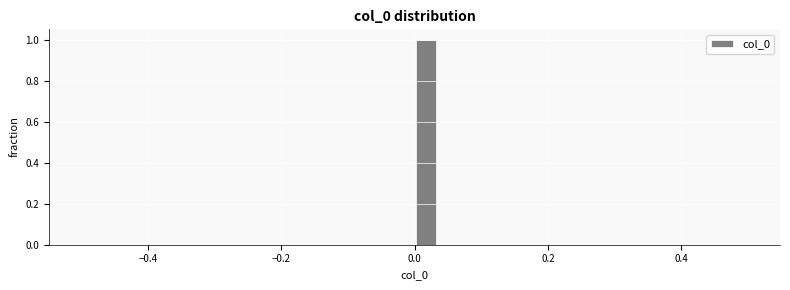

Around what value on the x-axis is the tallest bar? Give the approximate position of its centre, as read against the axis.

0.02